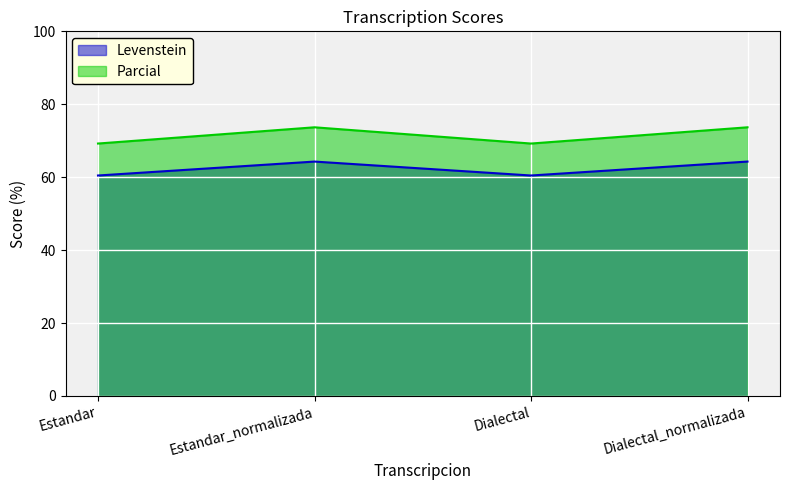

In Levenstein, how many points are higher than both neighbors (excluding endpoints)?

1